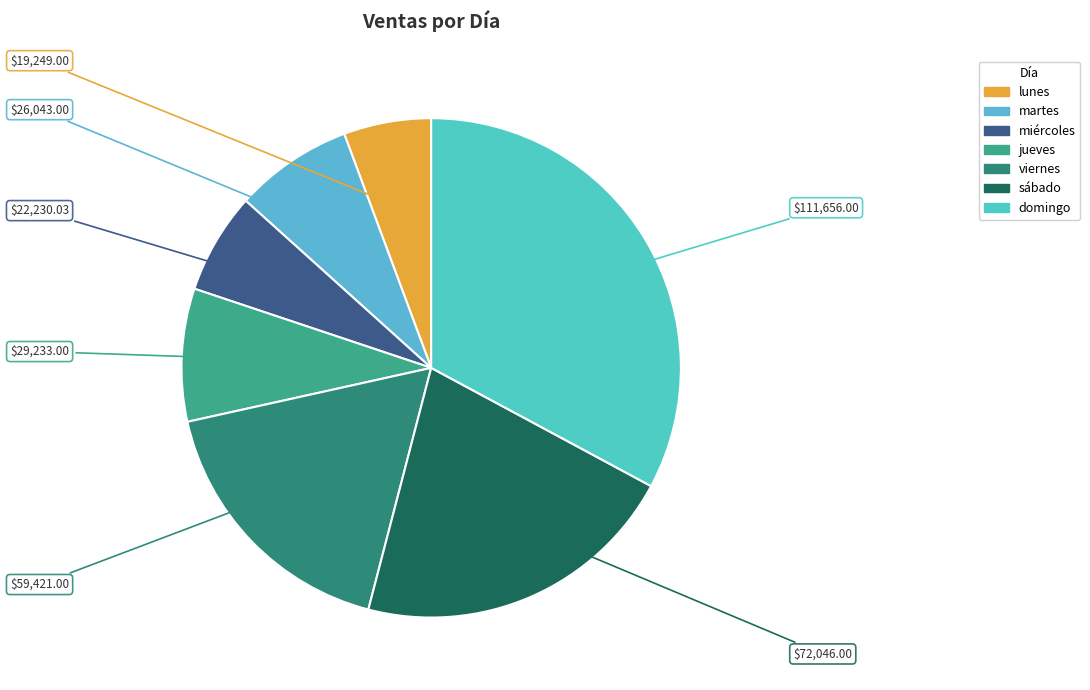

Which category has the smallest portion of the pie?

lunes